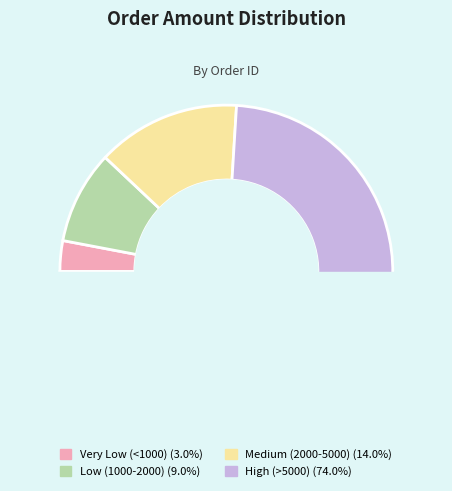

Does any single category account for the majority?

No